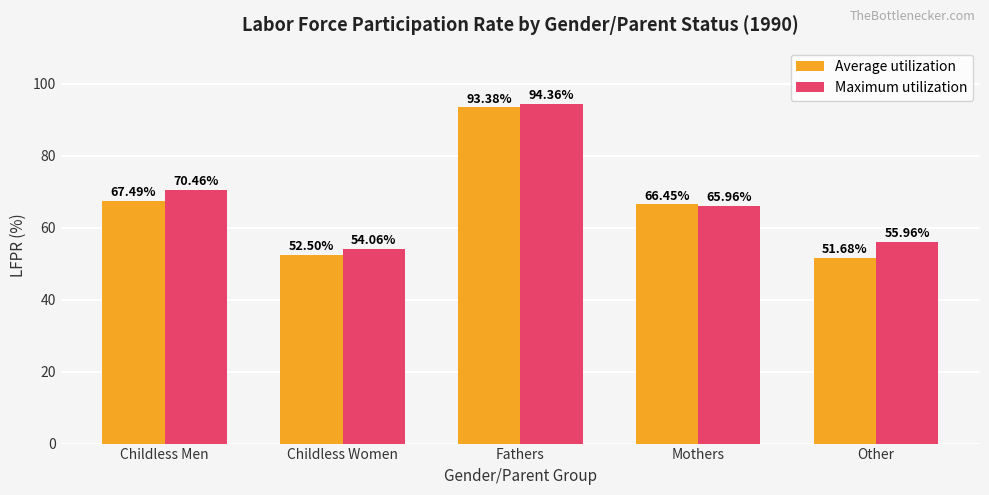

Rank the series by their average value, from highest to lowest.

Maximum utilization, Average utilization